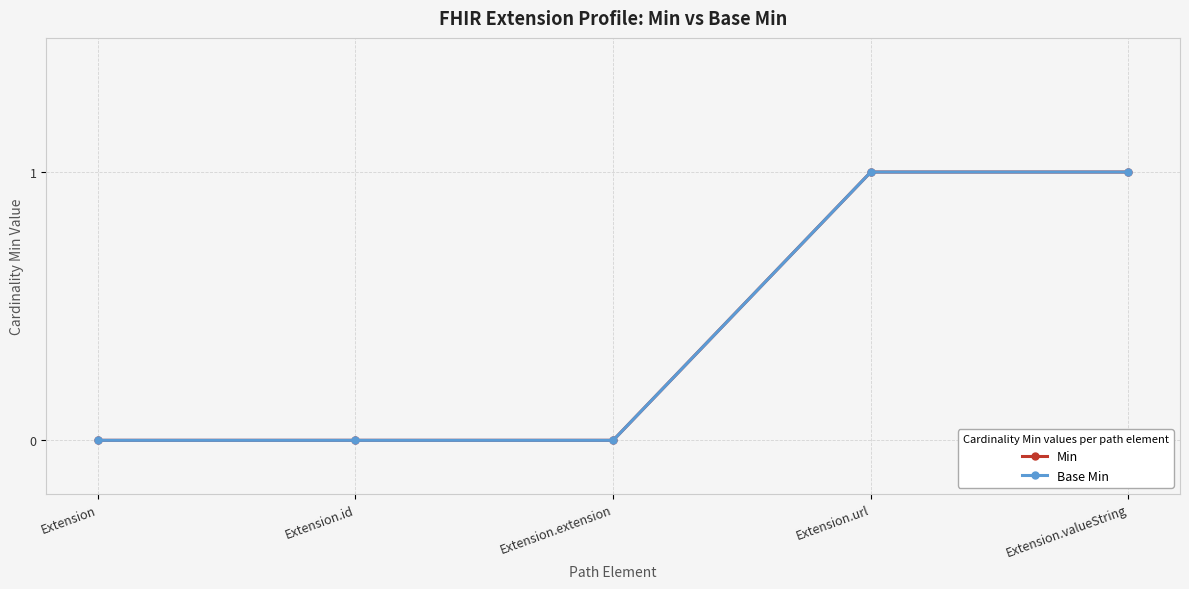

True or false: Base Min has a value of 1 at Extension.valueString.

True